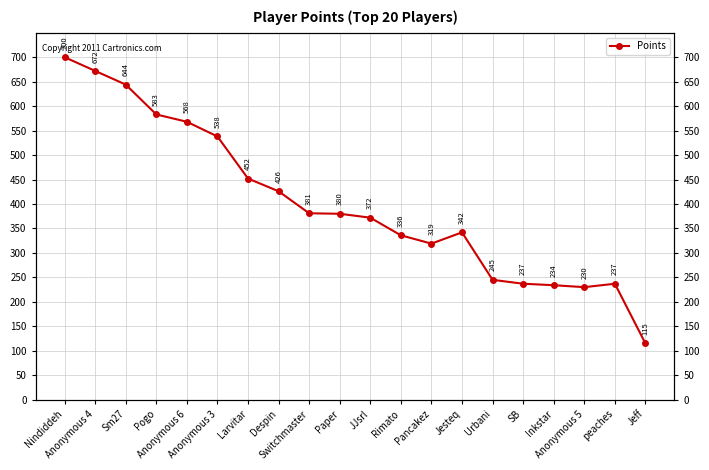

True or false: the data has more than 2 interior local peaks.

False